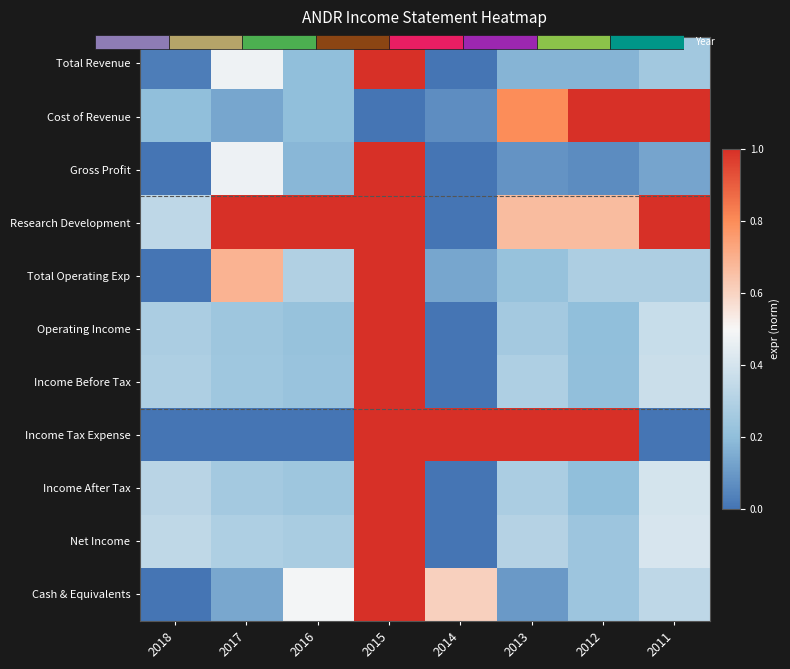

List the labels in order of Gross Profit value, largest first.

2015, 2017, 2016, 2011, 2013, 2012, 2018, 2014